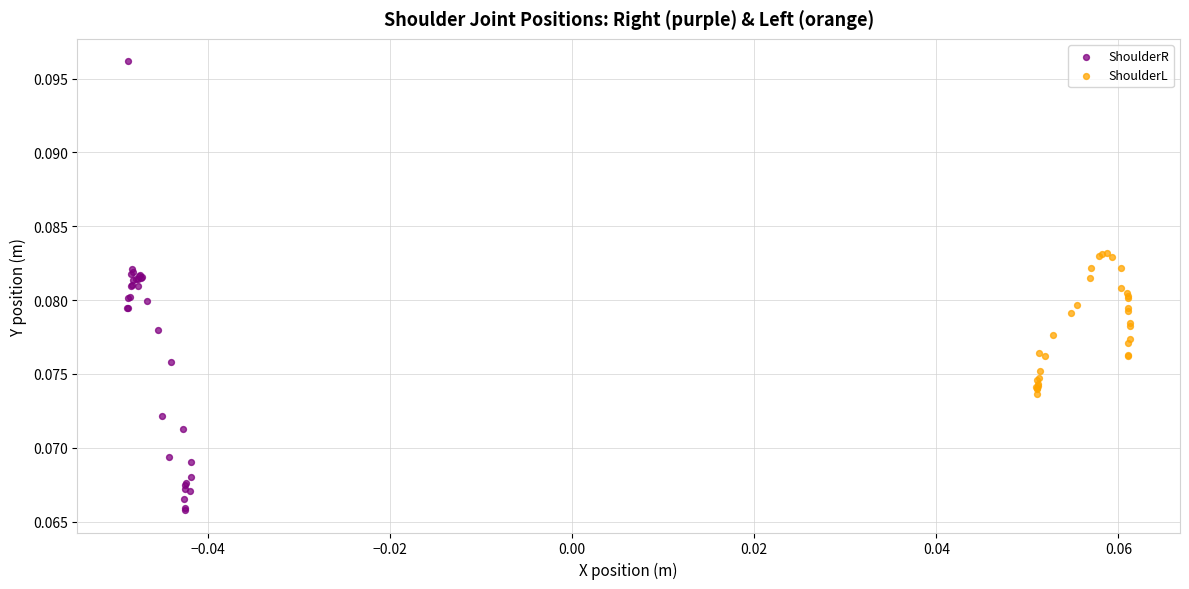

Which series has the largest Y range (max minus min)?

ShoulderR